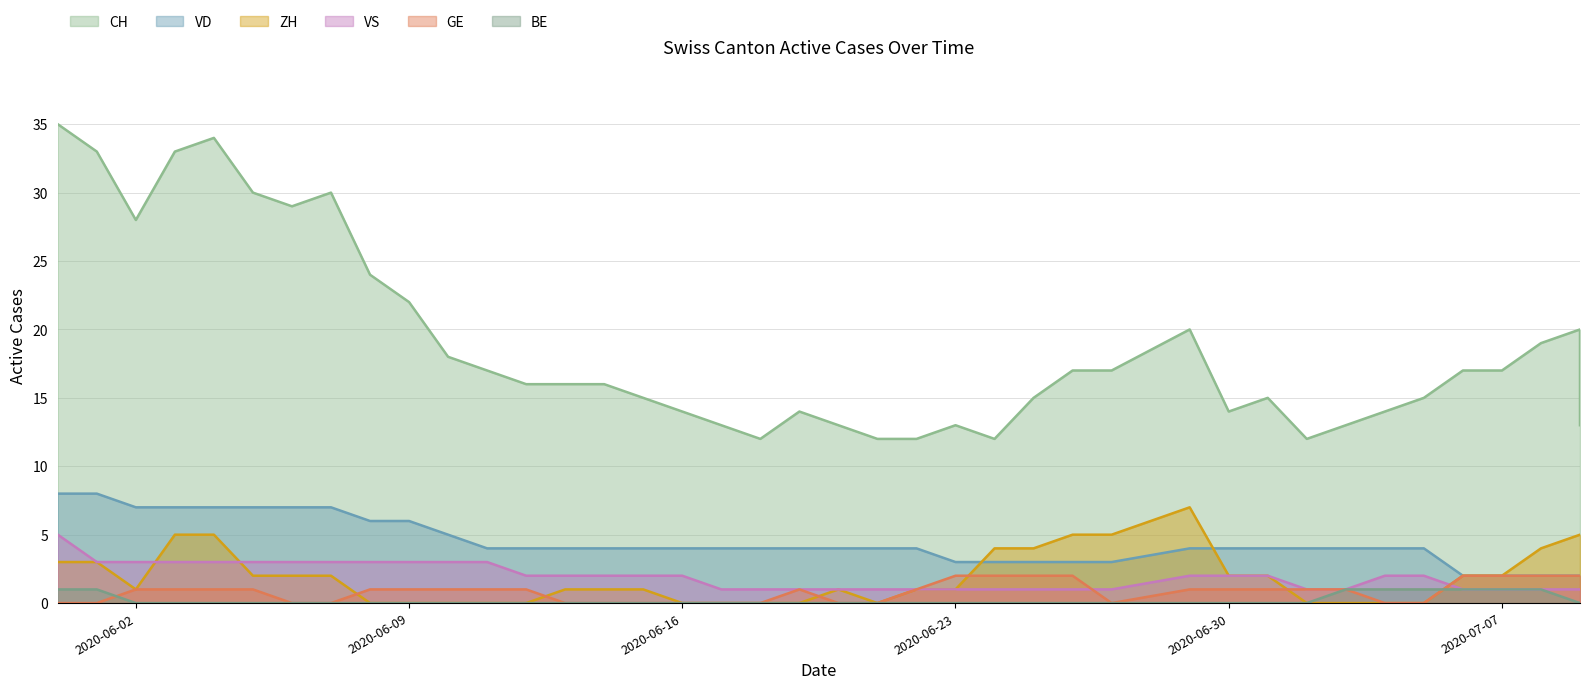

At which category does the chart reach its minimum across all series?

2020-06-08